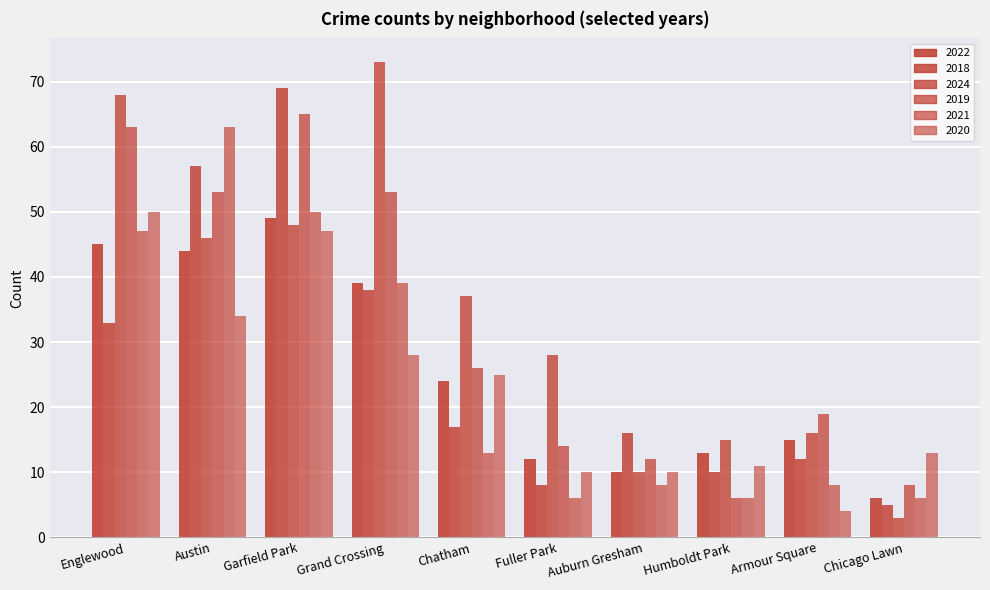

What is the sum of all 2018 values?

265